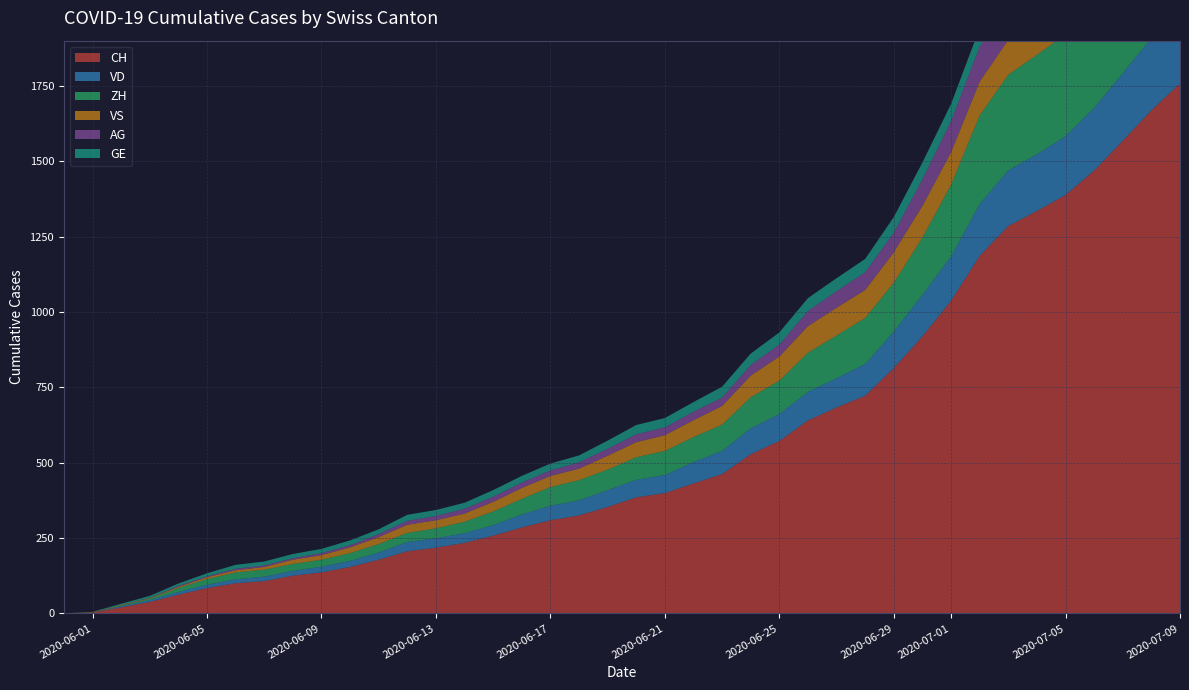

Reading right to left, what are all the values shown in this chart?

CH: 2020-07-09=1758	2020-07-08=1669	2020-07-07=1568	2020-07-06=1469	2020-07-05=1388	2020-07-04=1335	2020-07-03=1285	2020-07-02=1186	2020-07-01=1037	2020-06-30=919	2020-06-29=814	2020-06-28=722	2020-06-27=683	2020-06-26=640	2020-06-25=572	2020-06-24=528	2020-06-23=462	2020-06-22=431	2020-06-21=399	2020-06-20=385	2020-06-19=353	2020-06-18=325	2020-06-17=309	2020-06-16=285	2020-06-15=258	2020-06-14=234	2020-06-13=218	2020-06-12=206	2020-06-11=178	2020-06-10=154	2020-06-09=136	2020-06-08=125	2020-06-07=107	2020-06-06=100	2020-06-05=84	2020-06-04=62	2020-06-03=38	2020-06-02=20	2020-06-01=3	2020-05-31=0
VD: 2020-07-09=252	2020-07-08=240	2020-07-07=224	2020-07-06=208	2020-07-05=195	2020-07-04=188	2020-07-03=185	2020-07-02=172	2020-07-01=147	2020-06-30=138	2020-06-29=121	2020-06-28=105	2020-06-27=97	2020-06-26=95	2020-06-25=89	2020-06-24=86	2020-06-23=77	2020-06-22=71	2020-06-21=60	2020-06-20=58	2020-06-19=56	2020-06-18=50	2020-06-17=48	2020-06-16=43	2020-06-15=35	2020-06-14=32	2020-06-13=31	2020-06-12=31	2020-06-11=24	2020-06-10=20	2020-06-09=19	2020-06-08=16	2020-06-07=15	2020-06-06=13	2020-06-05=11	2020-06-04=9	2020-06-03=6	2020-06-02=4	2020-06-01=0	2020-05-31=0
ZH: 2020-07-09=424	2020-07-08=405	2020-07-07=382	2020-07-06=357	2020-07-05=338	2020-07-04=330	2020-07-03=317	2020-07-02=294	2020-07-01=238	2020-06-30=190	2020-06-29=162	2020-06-28=153	2020-06-27=142	2020-06-26=130	2020-06-25=111	2020-06-24=103	2020-06-23=87	2020-06-22=83	2020-06-21=80	2020-06-20=75	2020-06-19=68	2020-06-18=67	2020-06-17=62	2020-06-16=52	2020-06-15=45	2020-06-14=38	2020-06-13=33	2020-06-12=30	2020-06-11=28	2020-06-10=26	2020-06-09=23	2020-06-08=23	2020-06-07=23	2020-06-06=23	2020-06-05=19	2020-06-04=13	2020-06-03=5	2020-06-02=2	2020-06-01=0	2020-05-31=0
VS: 2020-07-09=128	2020-07-08=126	2020-07-07=126	2020-07-06=123	2020-07-05=120	2020-07-04=118	2020-07-03=116	2020-07-02=112	2020-07-01=108	2020-06-30=105	2020-06-29=101	2020-06-28=93	2020-06-27=92	2020-06-26=88	2020-06-25=80	2020-06-24=72	2020-06-23=62	2020-06-22=56	2020-06-21=52	2020-06-20=50	2020-06-19=46	2020-06-18=38	2020-06-17=37	2020-06-16=36	2020-06-15=32	2020-06-14=27	2020-06-13=27	2020-06-12=27	2020-06-11=23	2020-06-10=19	2020-06-09=15	2020-06-08=14	2020-06-07=9	2020-06-06=7	2020-06-05=6	2020-06-04=4	2020-06-03=2	2020-06-02=2	2020-06-01=1	2020-05-31=0
AG: 2020-07-09=153	2020-07-08=147	2020-07-07=140	2020-07-06=132	2020-07-05=125	2020-07-04=123	2020-07-03=120	2020-07-02=116	2020-07-01=103	2020-06-30=88	2020-06-29=65	2020-06-28=59	2020-06-27=55	2020-06-26=50	2020-06-25=40	2020-06-24=35	2020-06-23=28	2020-06-22=28	2020-06-21=26	2020-06-20=26	2020-06-19=23	2020-06-18=21	2020-06-17=18	2020-06-16=18	2020-06-15=17	2020-06-14=16	2020-06-13=14	2020-06-12=13	2020-06-11=10	2020-06-10=7	2020-06-09=7	2020-06-08=5	2020-06-07=5	2020-06-06=5	2020-06-05=3	2020-06-04=3	2020-06-03=1	2020-06-02=0	2020-06-01=0	2020-05-31=0
GE: 2020-07-09=92	2020-07-08=84	2020-07-07=80	2020-07-06=76	2020-07-05=69	2020-07-04=67	2020-07-03=64	2020-07-02=62	2020-07-01=57	2020-06-30=56	2020-06-29=52	2020-06-28=44	2020-06-27=43	2020-06-26=43	2020-06-25=40	2020-06-24=38	2020-06-23=36	2020-06-22=32	2020-06-21=31	2020-06-20=31	2020-06-19=27	2020-06-18=23	2020-06-17=23	2020-06-16=22	2020-06-15=22	2020-06-14=20	2020-06-13=20	2020-06-12=20	2020-06-11=16	2020-06-10=16	2020-06-09=14	2020-06-08=14	2020-06-07=13	2020-06-06=13	2020-06-05=10	2020-06-04=8	2020-06-03=6	2020-06-02=4	2020-06-01=1	2020-05-31=0